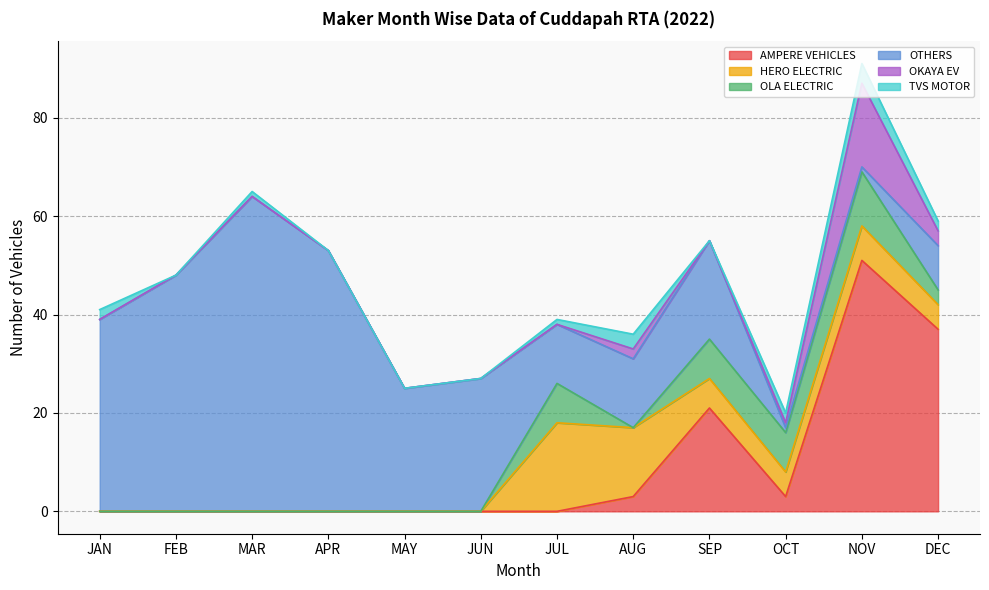

Which category has the lowest value in the OTHERS series?

OCT